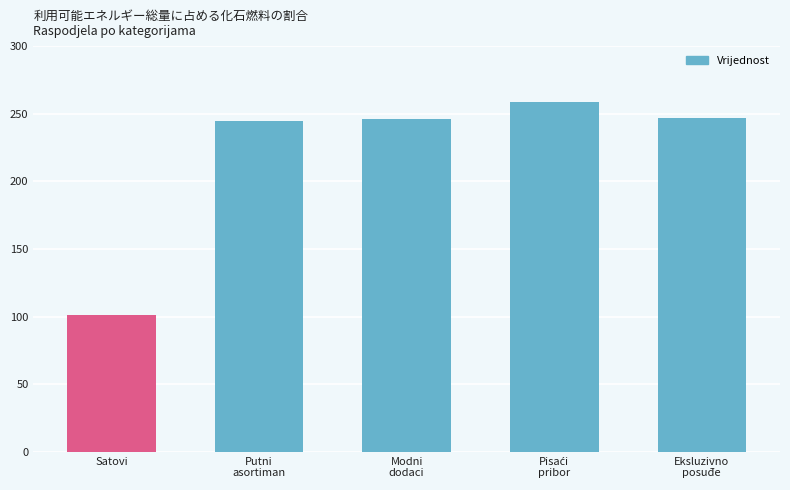

Approximately how many times larger is the value at Eksluzivno
posuđe compared to Satovi?

2.4